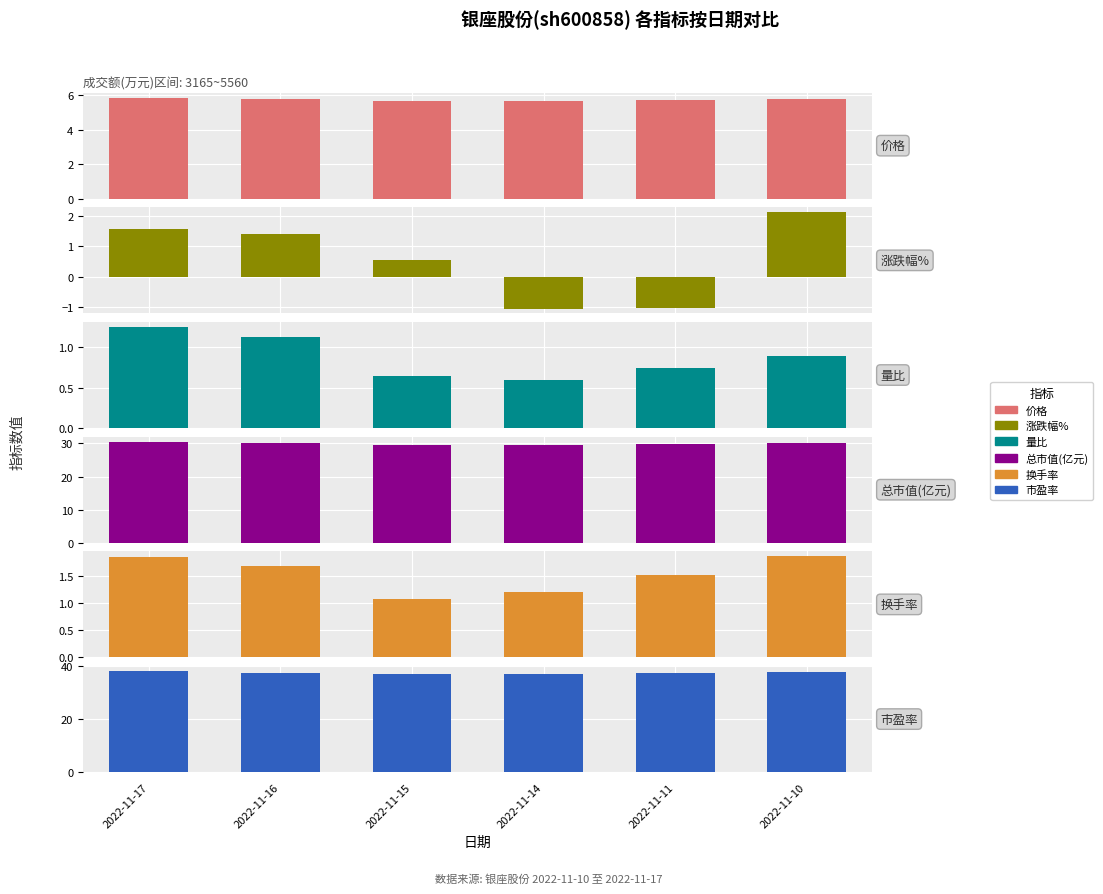

The 总市值(亿元) series shows 16.6 at 2022-11-16. True or false?

False